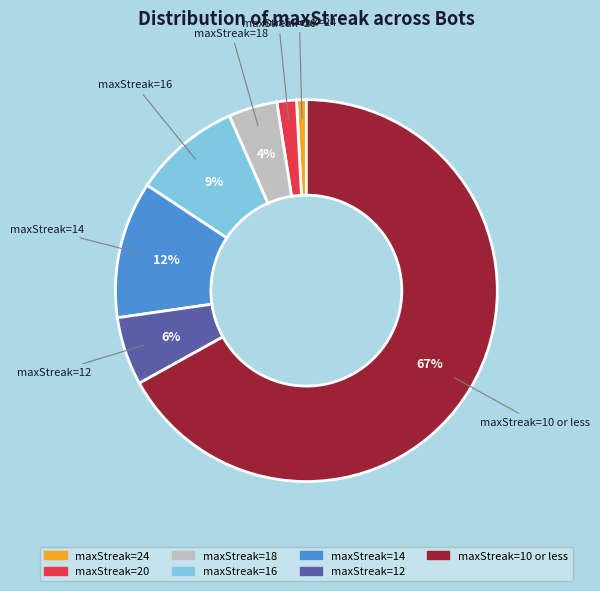

Is there a majority slice in this chart?

Yes